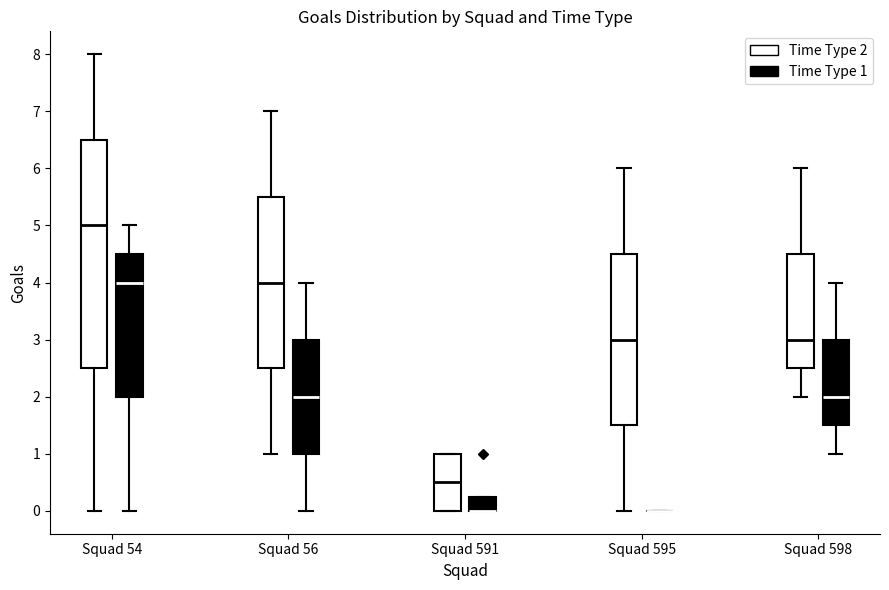

Reading left to right, transcribe this box plot: for each box, give where its median line is, the range the box spans, and where its two whiskers end, as read against the y-axis. The values are not printed on the chart, so give them approximately, as read against the axis.

Squad 54 (Time Type 2): median 5.0, box 2.5 to 6.5, whiskers 0.0 to 8.0
Squad 54 (Time Type 1): median 4.0, box 2.0 to 4.5, whiskers 0.0 to 5.0
Squad 56 (Time Type 2): median 4.0, box 2.5 to 5.5, whiskers 1.0 to 7.0
Squad 56 (Time Type 1): median 2.0, box 1.0 to 3.0, whiskers 0.0 to 4.0
Squad 591 (Time Type 2): median 0.5, box 0.0 to 1.0, whiskers 0.0 to 1.0
Squad 591 (Time Type 1): median 0.0 (drawn on the box's lower edge), box 0.0 to 0.3, whiskers 0.0 to 0.3
Squad 595 (Time Type 2): median 3.0, box 1.5 to 4.5, whiskers 0.0 to 6.0
Squad 595 (Time Type 1): box collapsed to a line at 0.0, whiskers 0.0 to 0.0
Squad 598 (Time Type 2): median 3.0, box 2.5 to 4.5, whiskers 2.0 to 6.0
Squad 598 (Time Type 1): median 2.0, box 1.5 to 3.0, whiskers 1.0 to 4.0